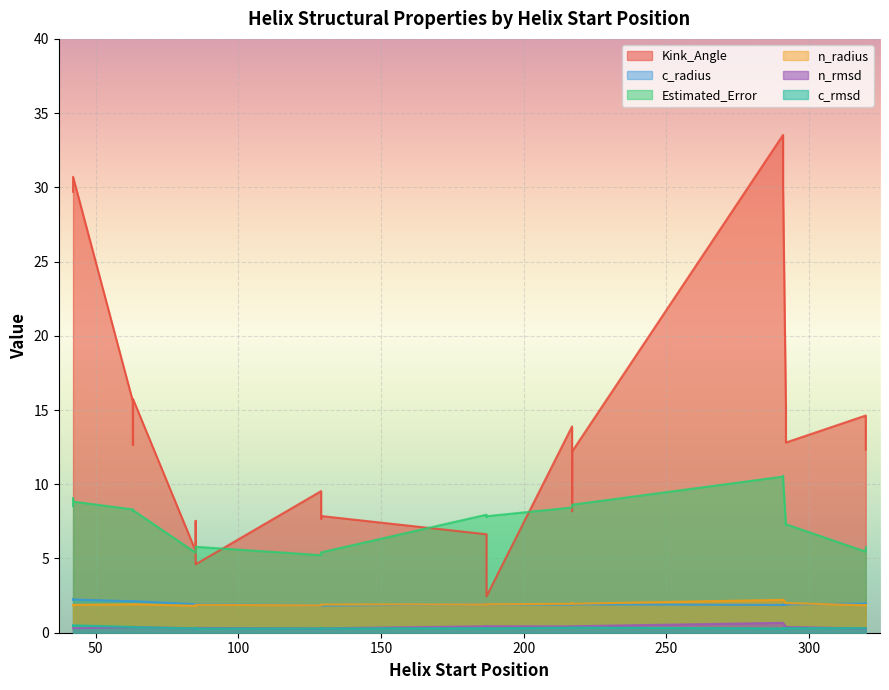

At how many categories does at least one series exceed 9?

18